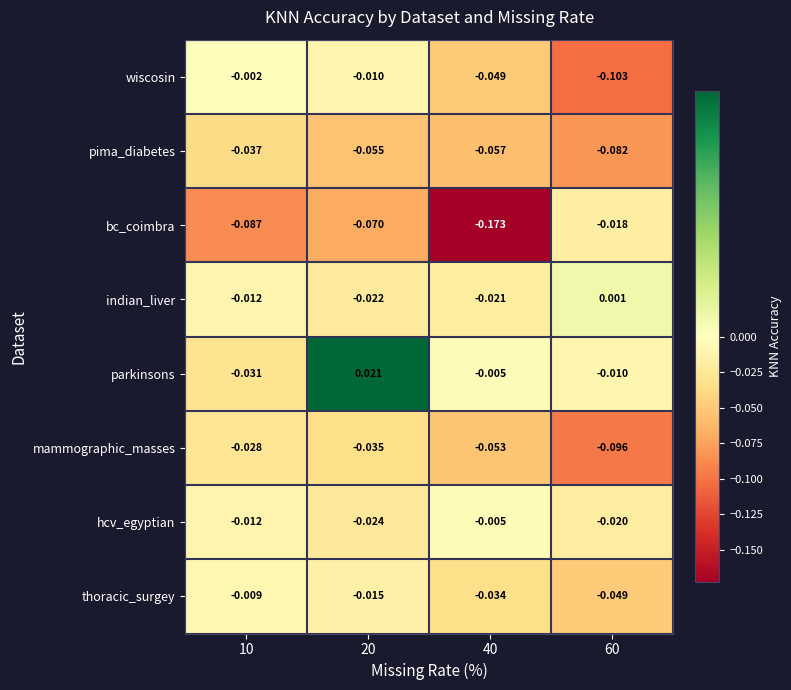

Which series has the largest total across all categories?

parkinsons